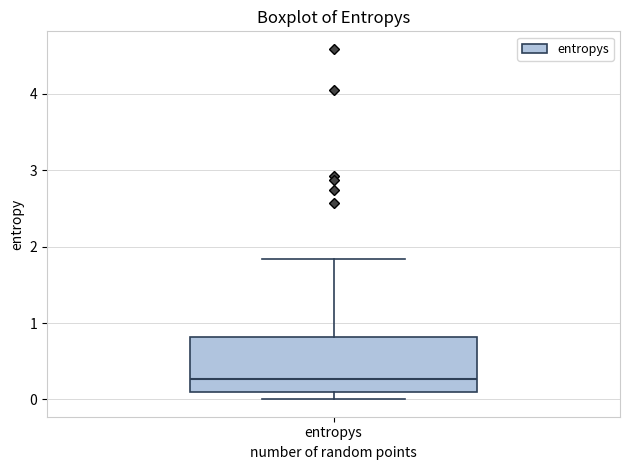

Transcribe this box plot: give where the median line is, the range the box spans, and where the two whiskers end, as read against the y-axis. The values are not printed on the chart, so give them approximately, as read against the axis.

median 0.3, box 0.1 to 0.8, whiskers 0.0 to 1.8